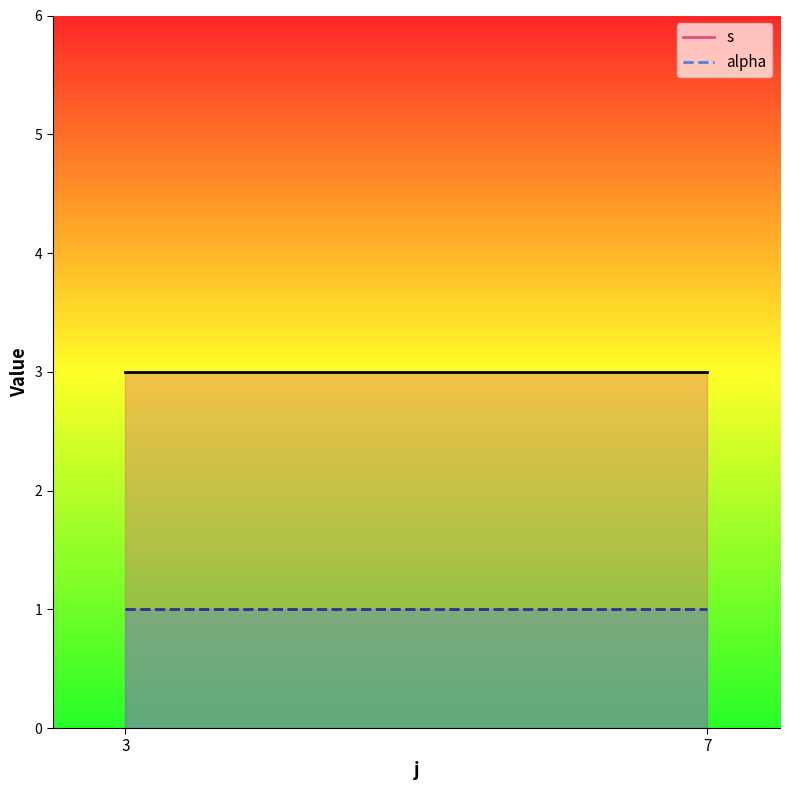

At 7, list the series in order from largest to smallest.

s, alpha